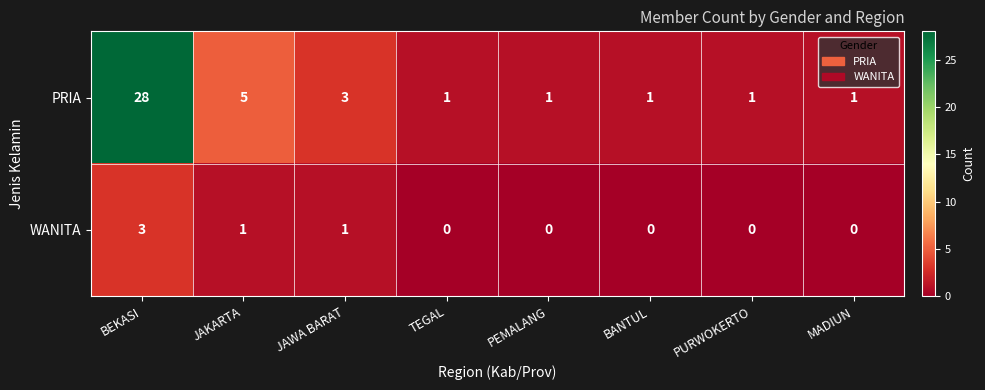

Which series has the largest range (max minus min)?

PRIA